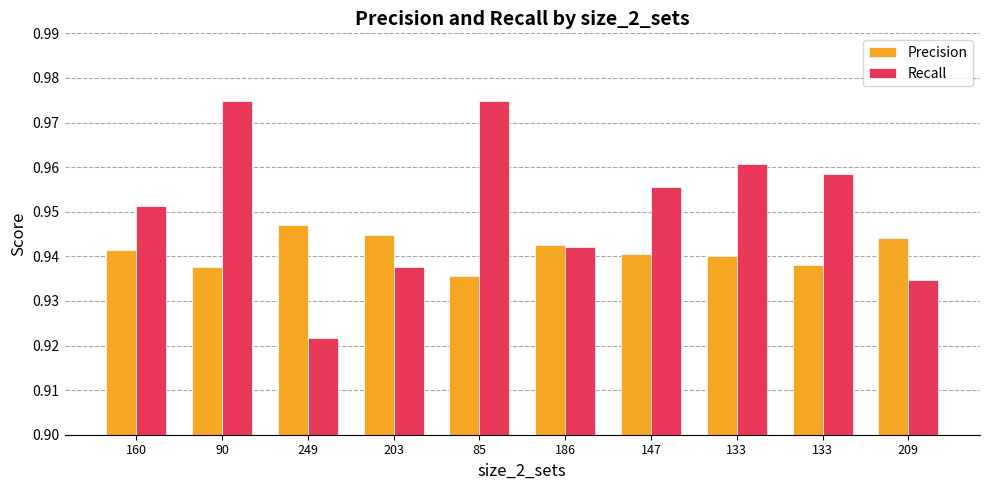

Count the Precision values in the range 0 to 1.

10